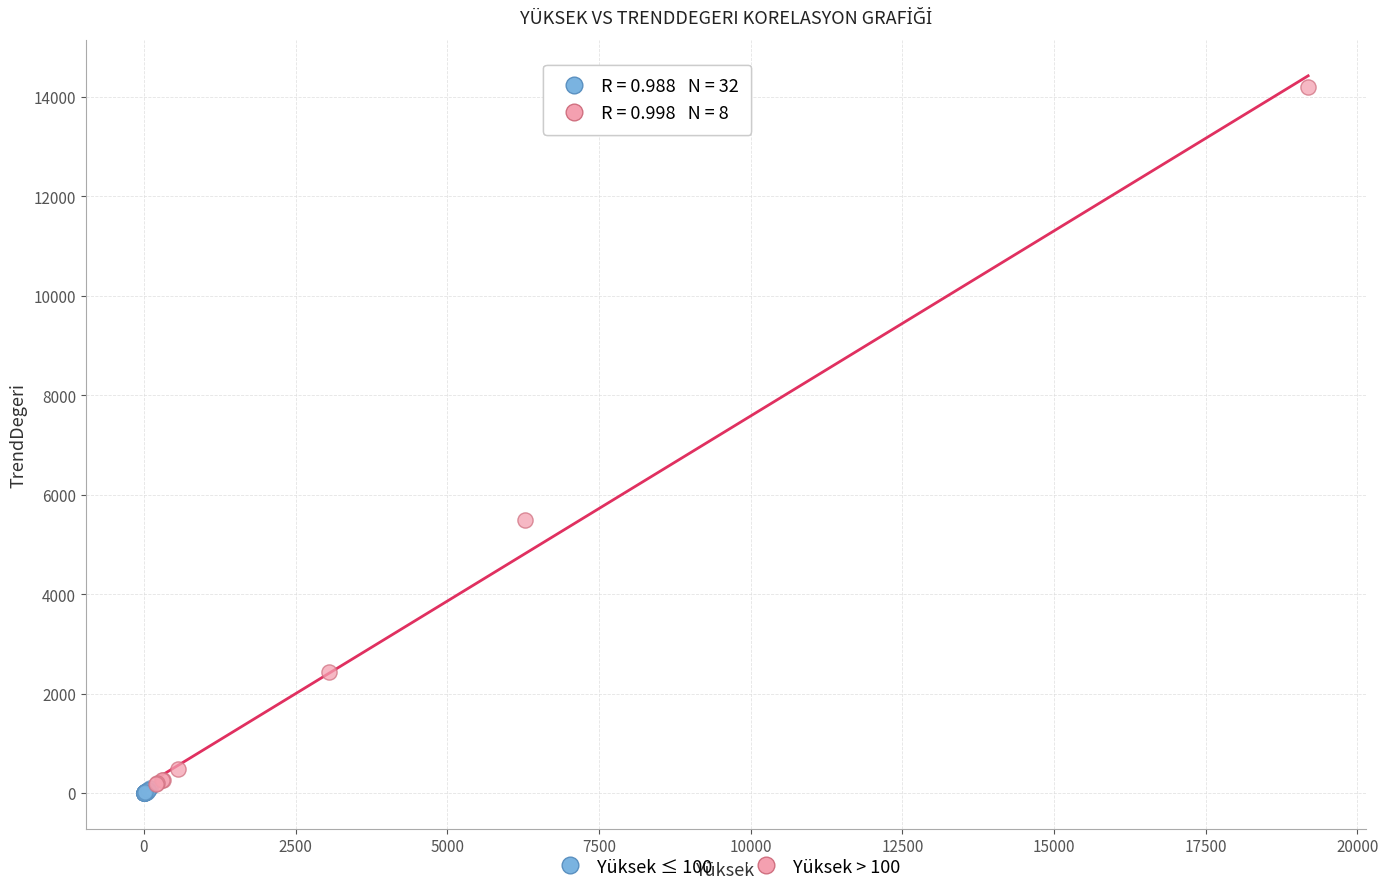

Which series has the widest spread of Y values?

Yüksek > 100